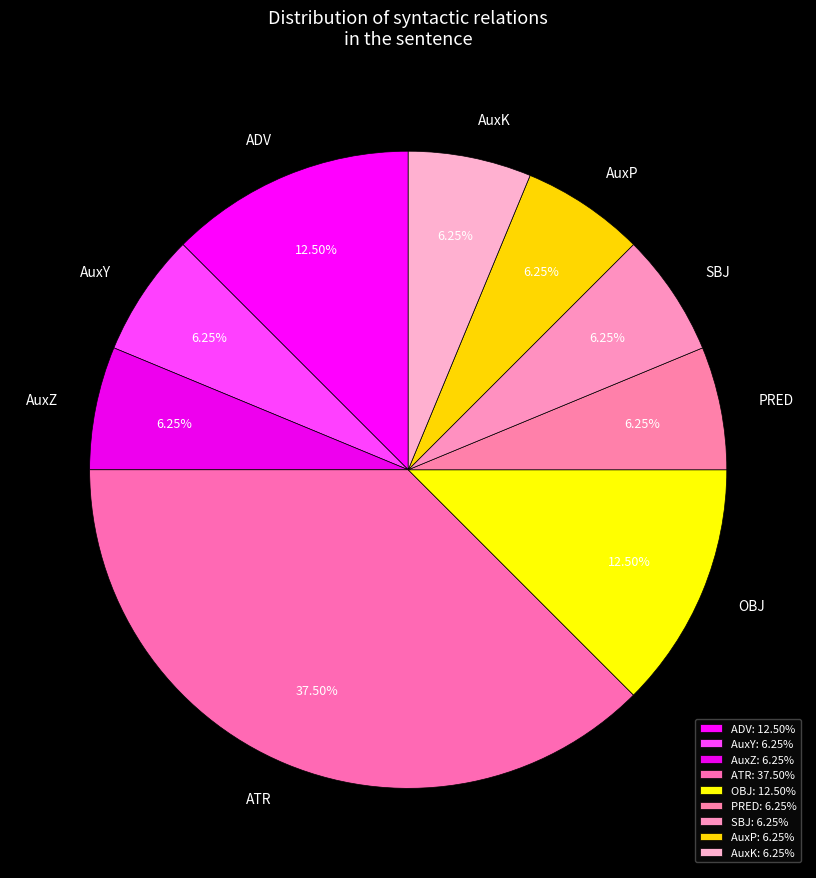

What is the largest slice in the pie chart?

ATR